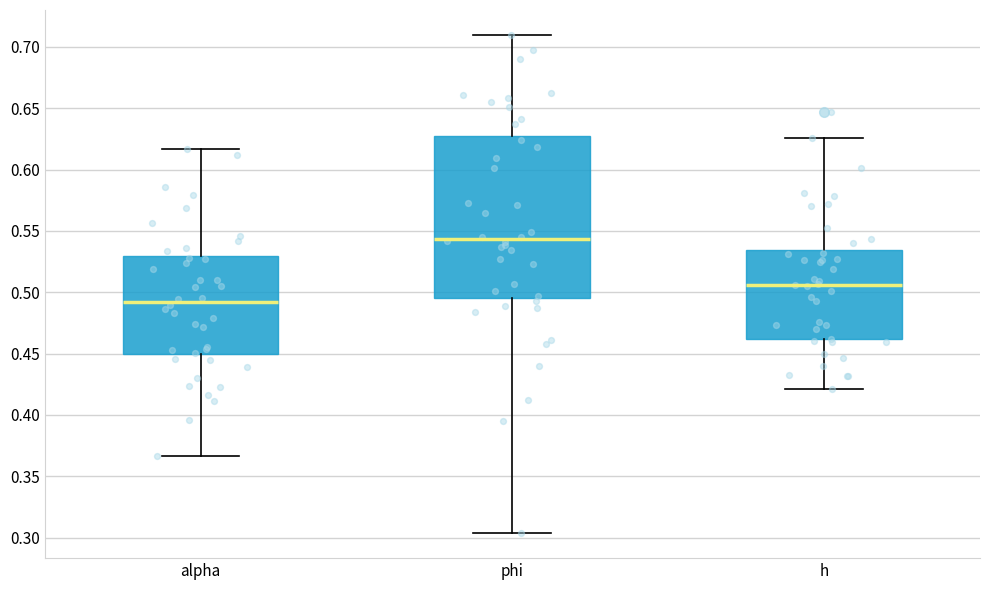

Reading left to right, transcribe this box plot: for each box, give where its median line is, the range the box spans, and where its two whiskers end, as read against the y-axis. The values are not printed on the chart, so give them approximately, as read against the axis.

alpha: median 0.490, box 0.450 to 0.530, whiskers 0.365 to 0.615
phi: median 0.545, box 0.495 to 0.625, whiskers 0.305 to 0.710
h: median 0.505, box 0.460 to 0.535, whiskers 0.420 to 0.625